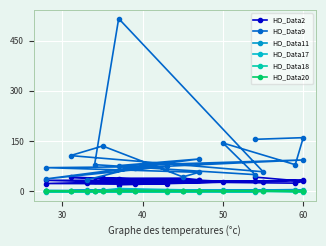

True or false: HO_Data20 has more than 1 interior local peaks.

True